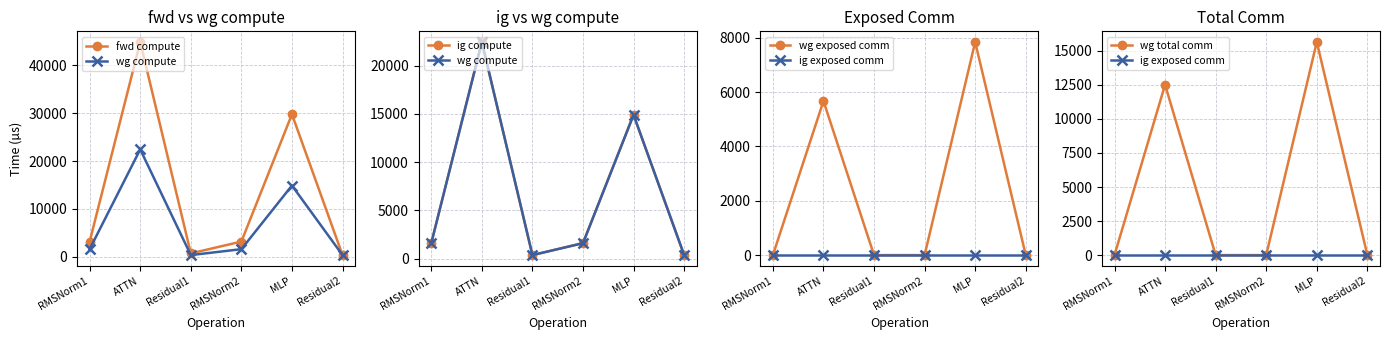

What is the highest value of the wg total comm series?

15648.0